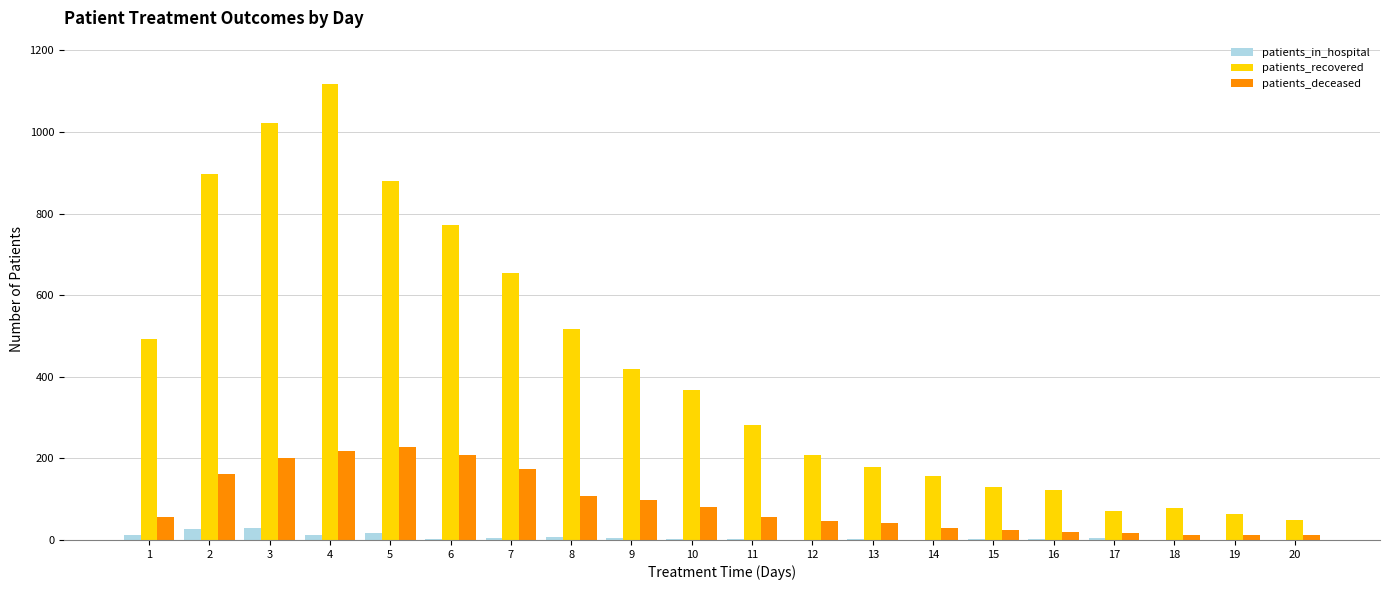

Are the bars grouped side by side (vs. stacked)?

Yes